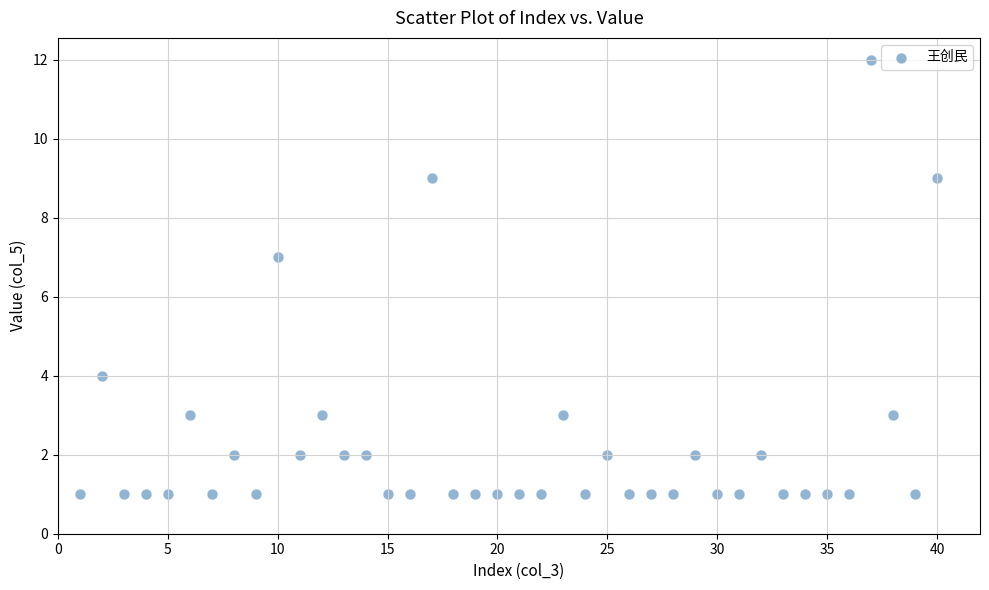

What Y value in the scatter plot is closest to 6?

7